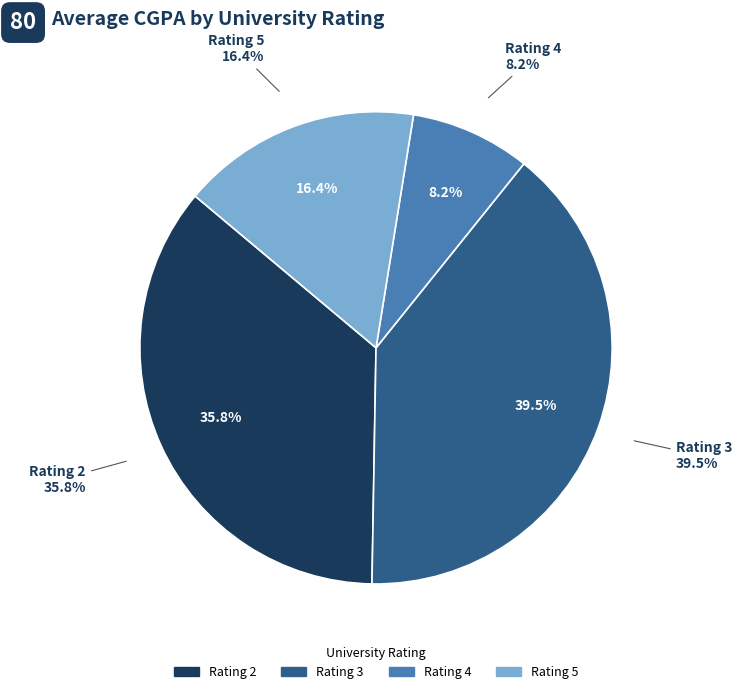

What is the change in value from 15 to 27?

-0.5